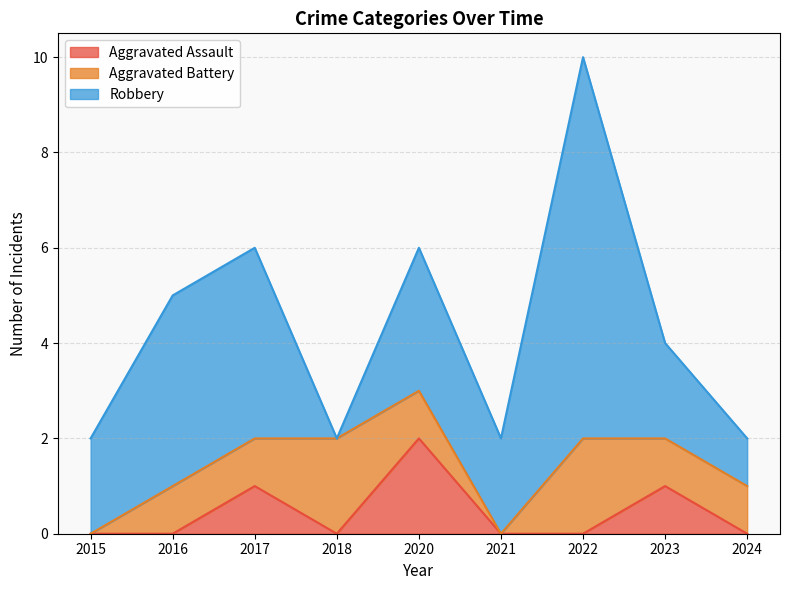

Rank the series by their maximum value, from highest to lowest.

Robbery, Aggravated Assault, Aggravated Battery